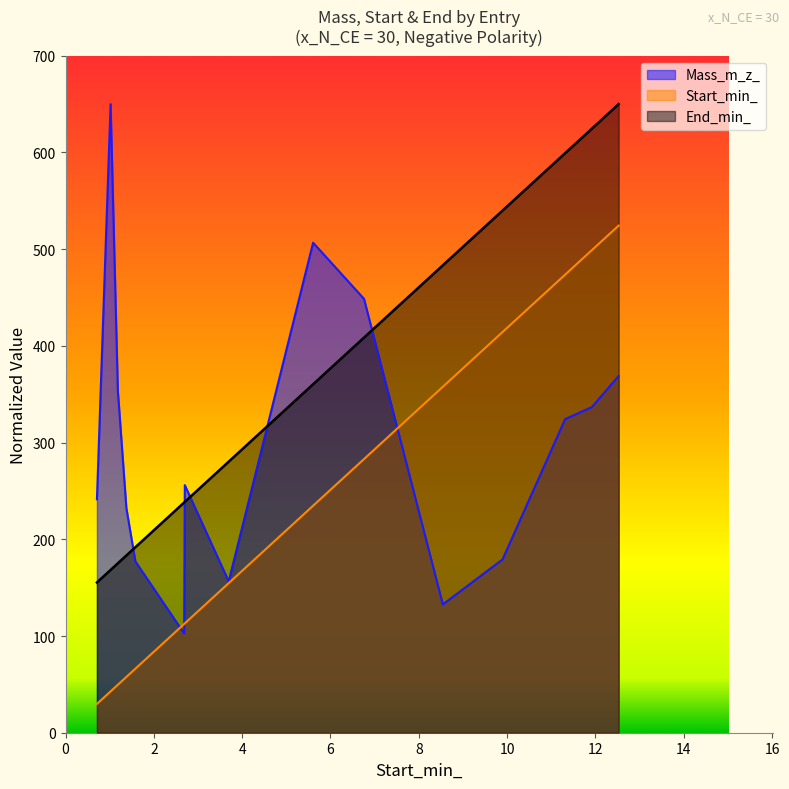

Reading left to right, what are all the values shown in this chart?

Mass_m_z_: 241.4	650.0	353.5	232.2	177.2	102.6	256.0	156.5	506.7	448.6	132.7	179.2	324.3	336.7	368.9
Start_min_: 29.8	42.7	49.6	57.7	66.2	112.5	113.1	154.7	234.7	283.0	357.7	414.3	473.7	499.0	524.4
End_min_: 155.4	168.3	175.2	183.3	191.8	238.1	238.7	280.3	360.3	408.6	483.3	539.9	599.3	624.6	650.0